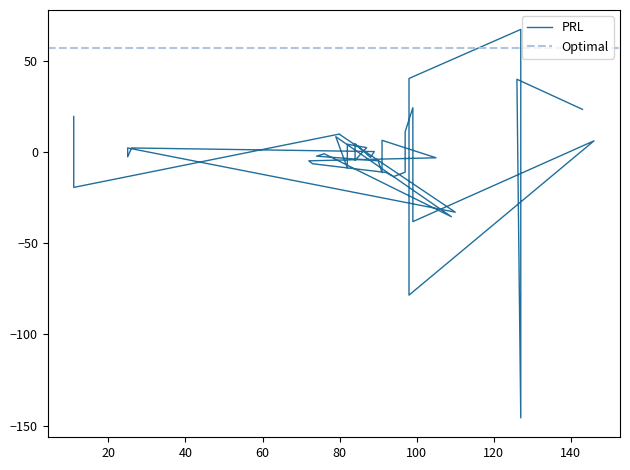

What is the value of the 36th point from the left?

40.3